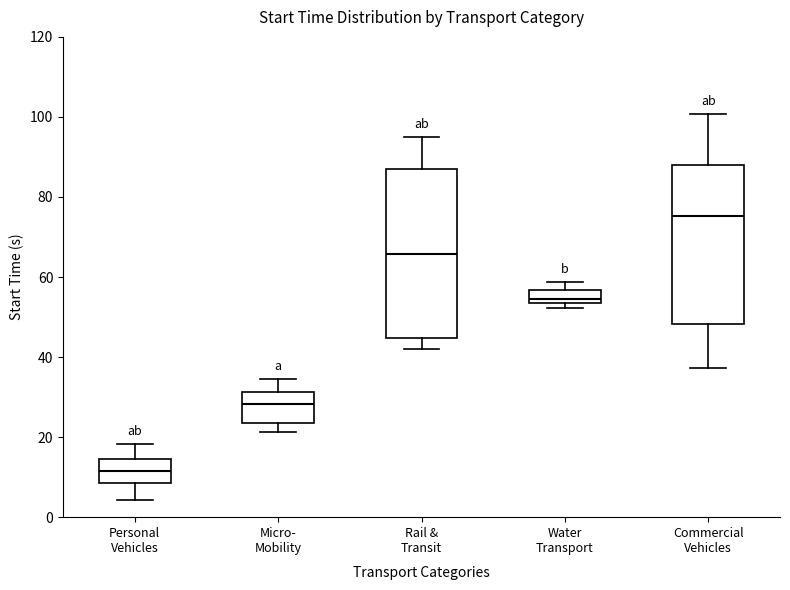

Comparing the boxes themselves (not the whiskers), which one is the tallest?

Rail & Transit